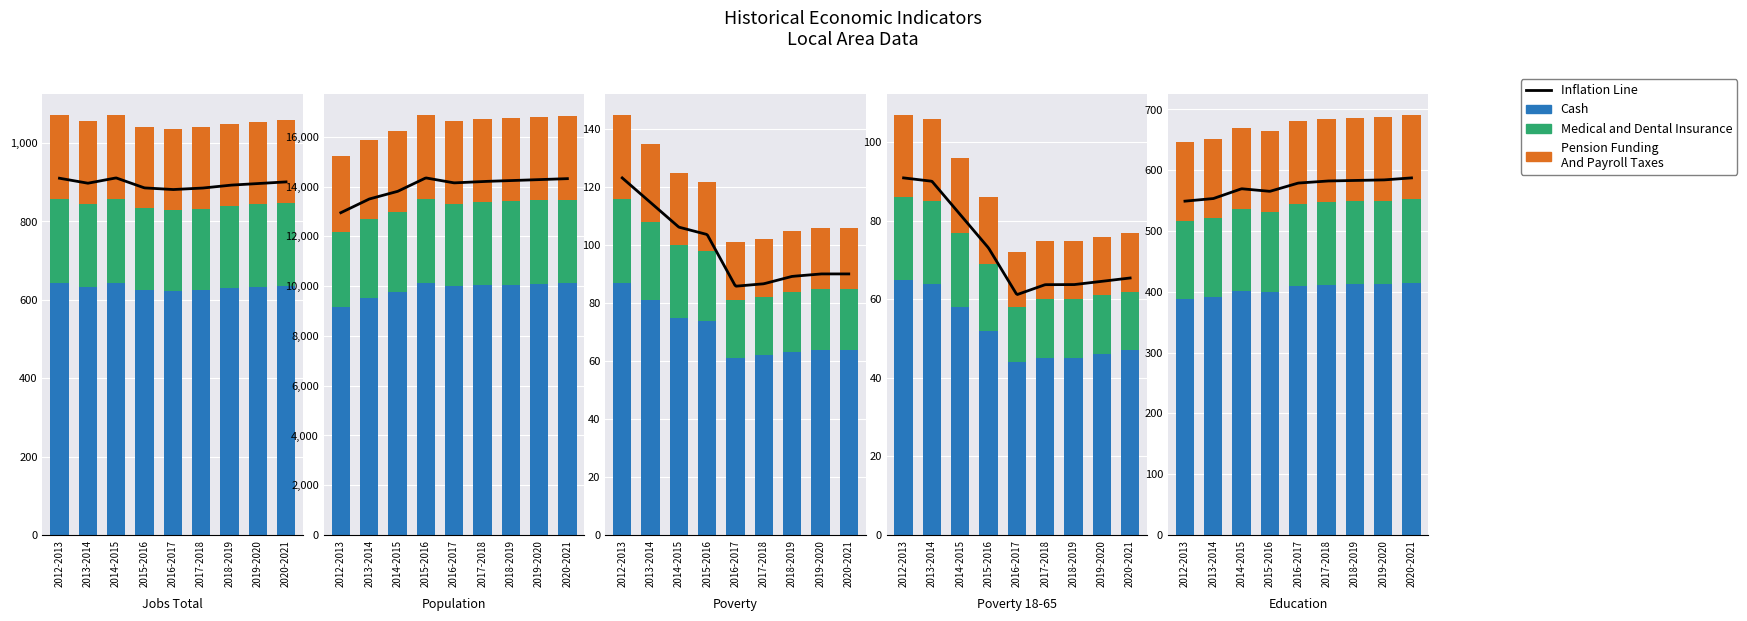

Which category has the lowest value across all series?

2016-2017